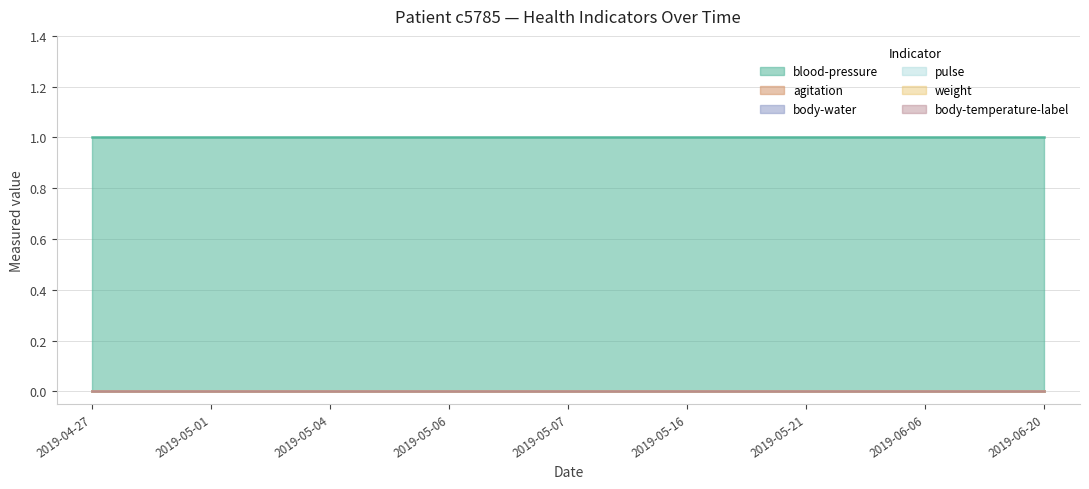

Reading right to left, transcribe all the data shown in this chart.

blood-pressure: 2019-06-20=1	2019-06-06=1	2019-05-21=1	2019-05-16=1	2019-05-07=1	2019-05-06=1	2019-05-04=1	2019-05-01=1	2019-04-27=1
agitation: 2019-06-20=0	2019-06-06=0	2019-05-21=0	2019-05-16=0	2019-05-07=0	2019-05-06=0	2019-05-04=0	2019-05-01=0	2019-04-27=0
body-water: 2019-06-20=0	2019-06-06=0	2019-05-21=0	2019-05-16=0	2019-05-07=0	2019-05-06=0	2019-05-04=0	2019-05-01=0	2019-04-27=0
pulse: 2019-06-20=0	2019-06-06=0	2019-05-21=0	2019-05-16=0	2019-05-07=0	2019-05-06=0	2019-05-04=0	2019-05-01=0	2019-04-27=0
weight: 2019-06-20=0	2019-06-06=0	2019-05-21=0	2019-05-16=0	2019-05-07=0	2019-05-06=0	2019-05-04=0	2019-05-01=0	2019-04-27=0
body-temperature-label: 2019-06-20=0	2019-06-06=0	2019-05-21=0	2019-05-16=0	2019-05-07=0	2019-05-06=0	2019-05-04=0	2019-05-01=0	2019-04-27=0